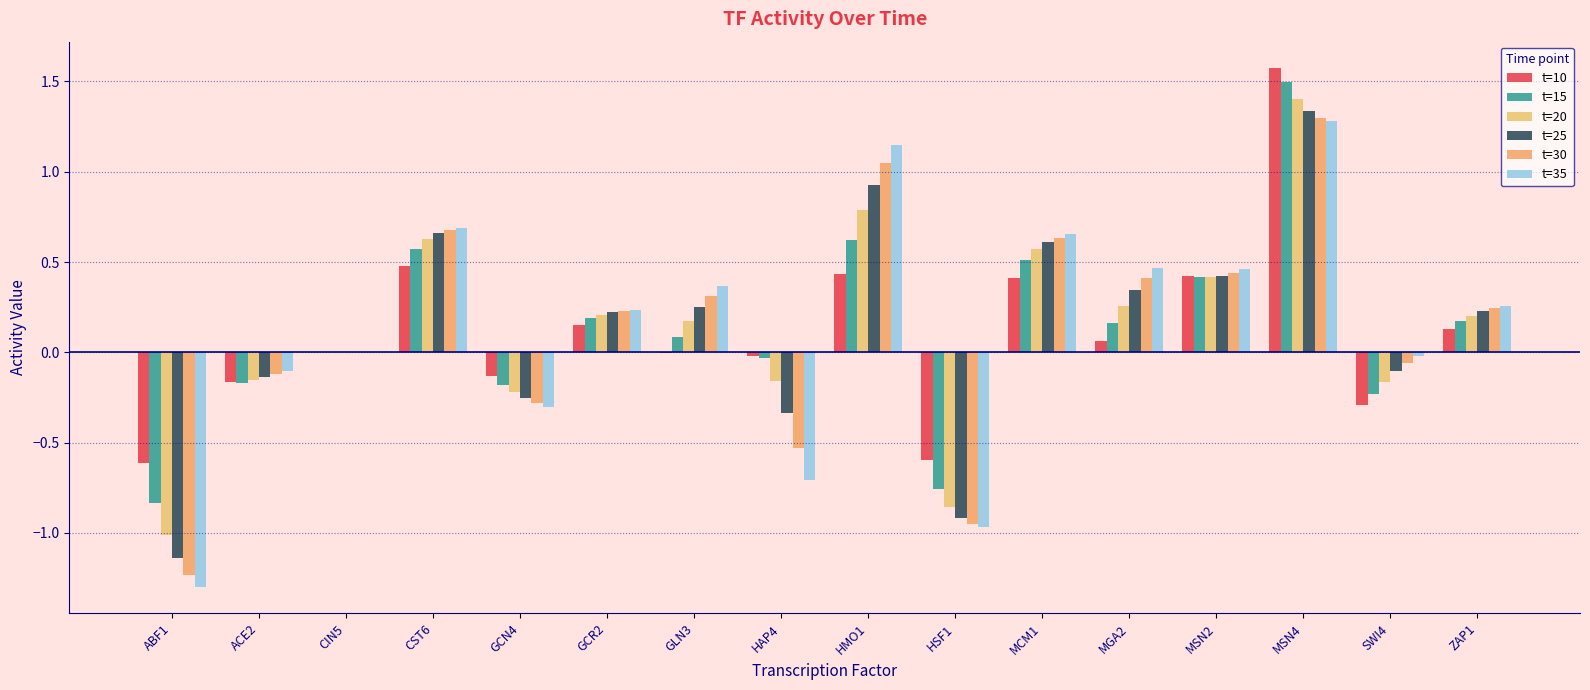

How many data points does each series have?

16